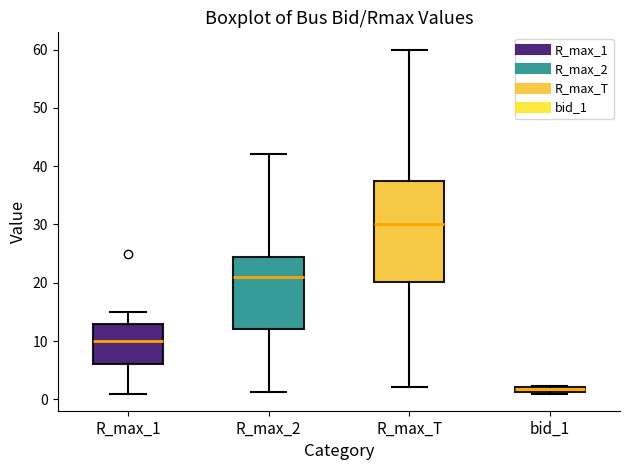

Where is the upper edge of the box for R_max_1 on the y-axis? The values are not printed on the chart, so give them approximately, as read against the axis.

13